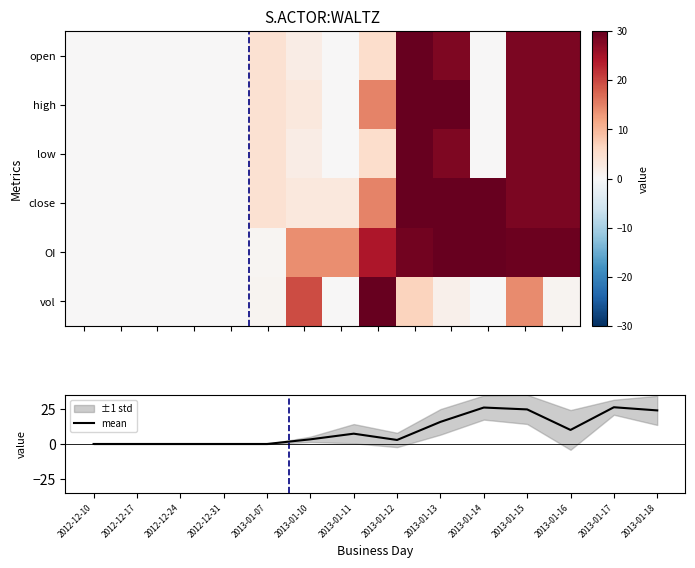

What is the greatest value displayed?

30.0